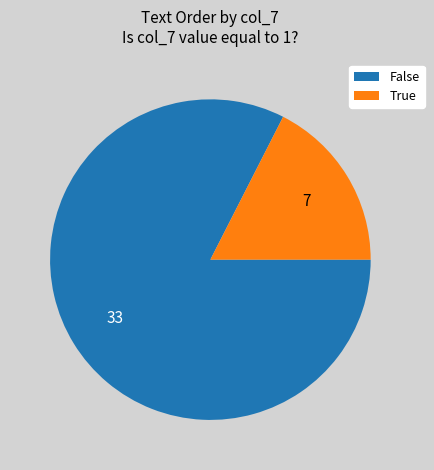

Do True and False together represent more than half of the pie?

Yes